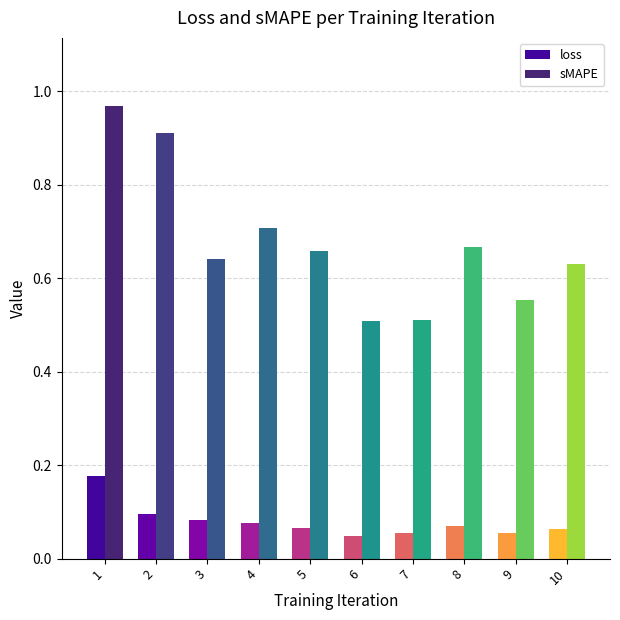

List the series in order of their overall mean, lowest first.

loss, sMAPE